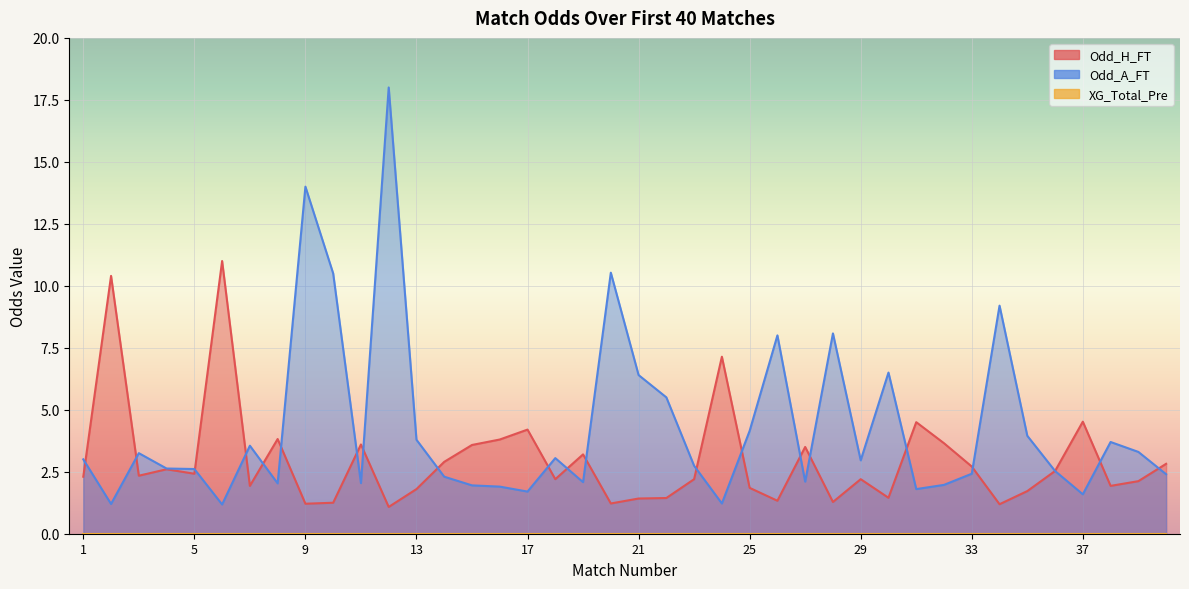

Where is Odd_A_FT nearest to the value 9?

34